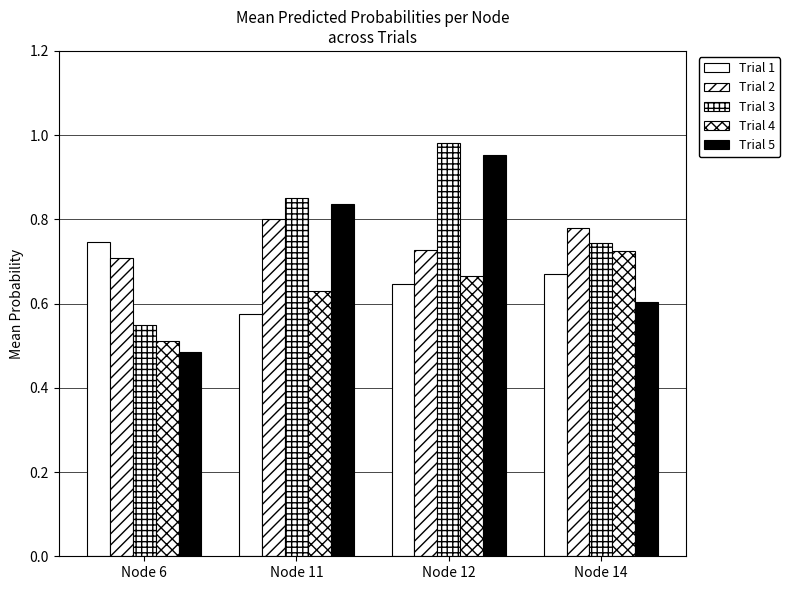

How many groups of bars are there?

4